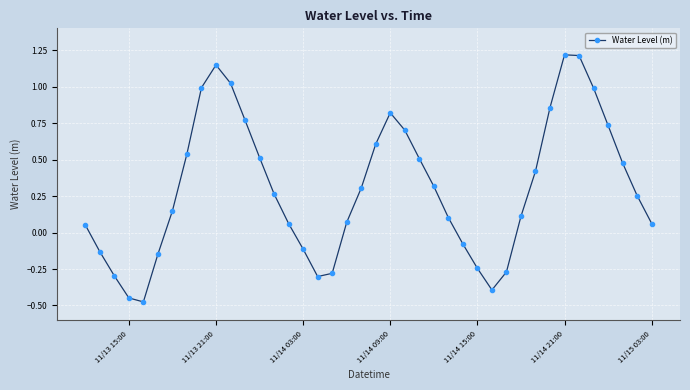

What is the maximum value shown in the chart?

1.2